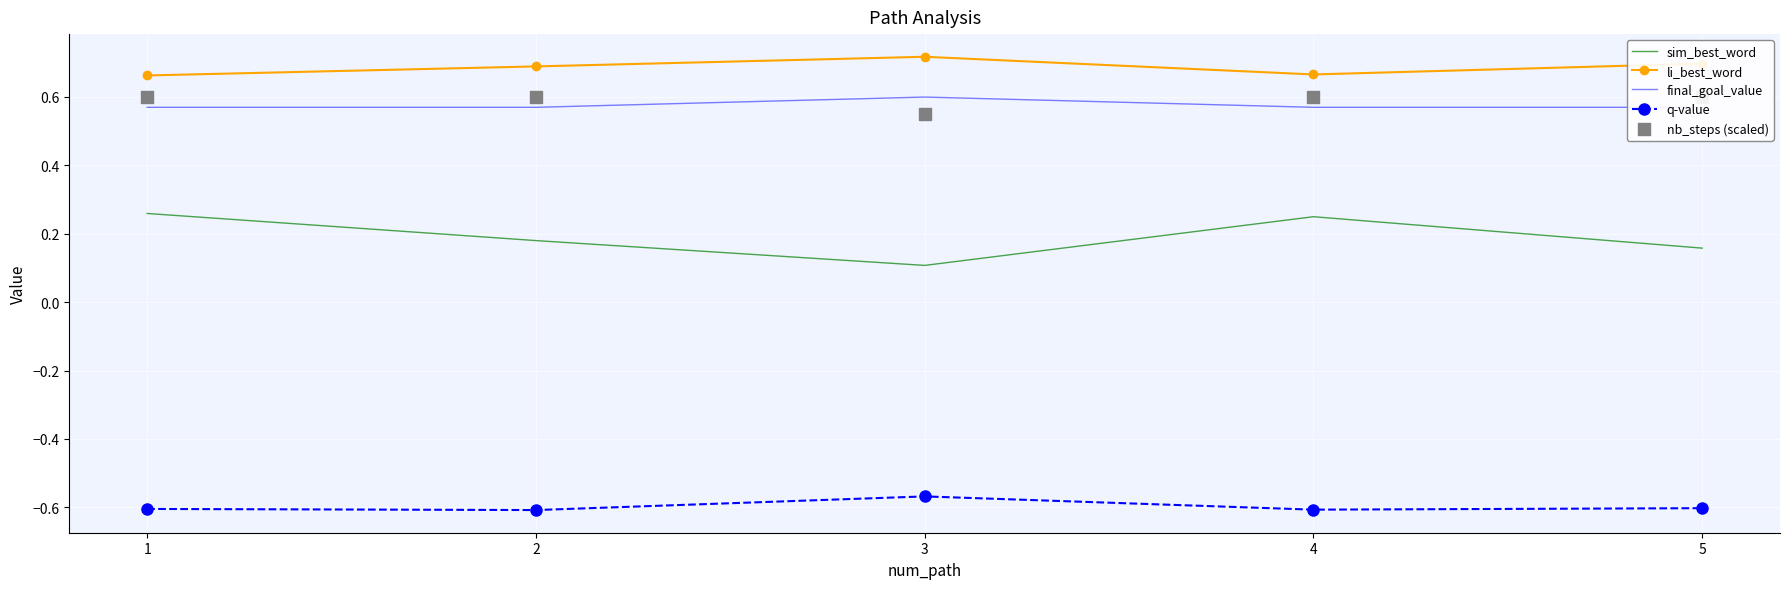

Which series contains the lowest Y value?

q-value